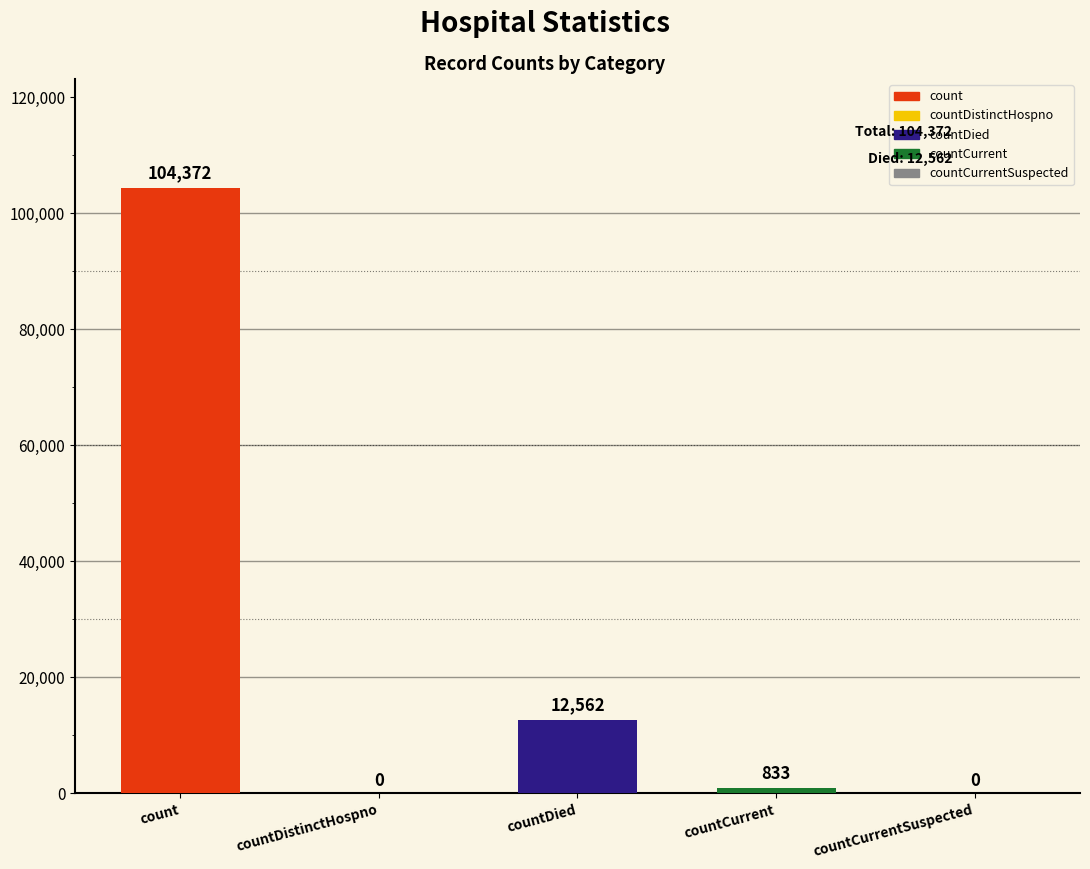

Reading right to left, extract all data points from this chart.

0	833	12562	0	104372